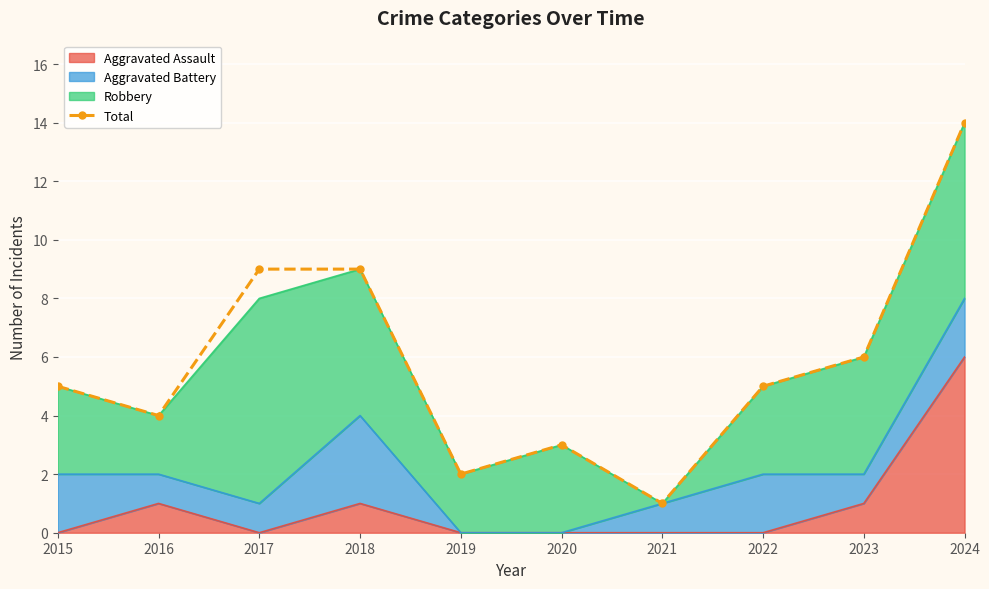

What is the difference between the maximum and minimum values?

13